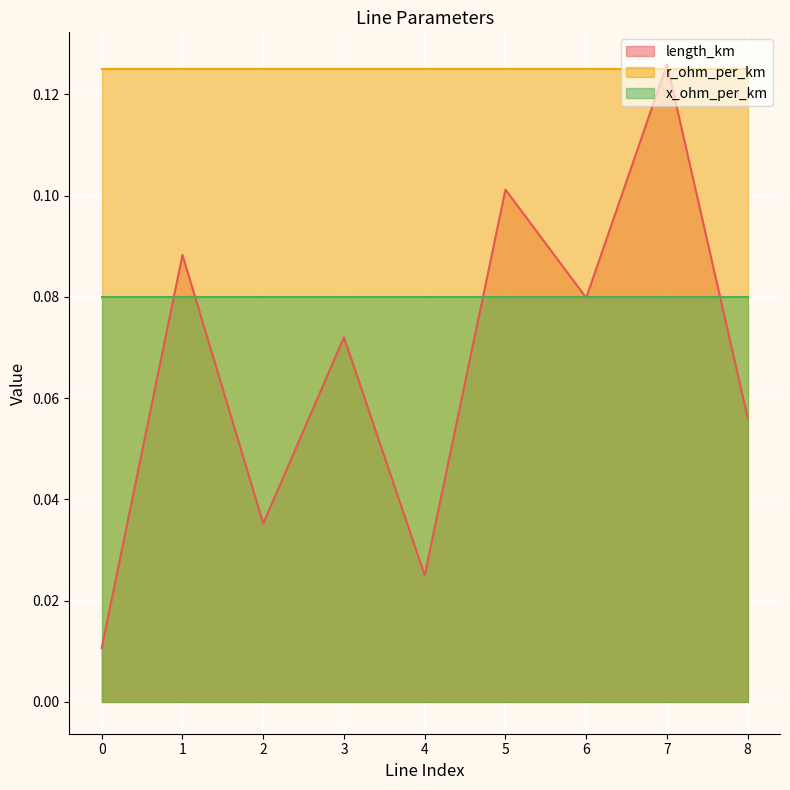

Reading left to right, transcribe all the data shown in this chart.

length_km: 0=0.0	1=0.1	2=0.0	3=0.1	4=0.0	5=0.1	6=0.1	7=0.1	8=0.1
r_ohm_per_km: 0=0.1	1=0.1	2=0.1	3=0.1	4=0.1	5=0.1	6=0.1	7=0.1	8=0.1
x_ohm_per_km: 0=0.1	1=0.1	2=0.1	3=0.1	4=0.1	5=0.1	6=0.1	7=0.1	8=0.1